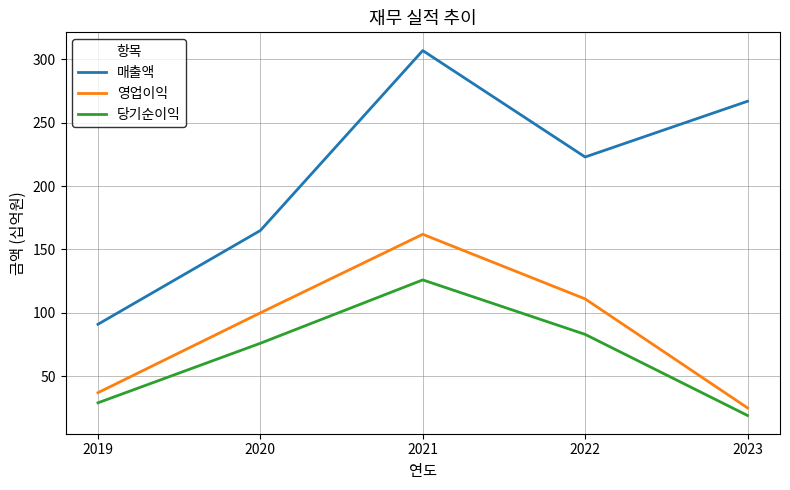

Rank the series at 2019 from highest to lowest value.

매출액, 영업이익, 당기순이익